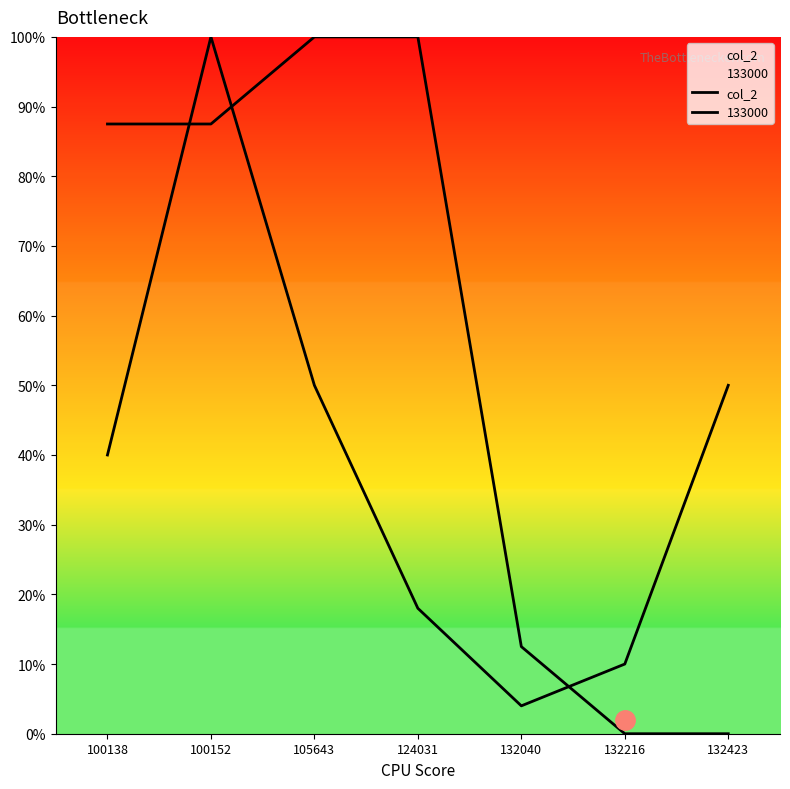

Which category has the highest value across all series?

100152